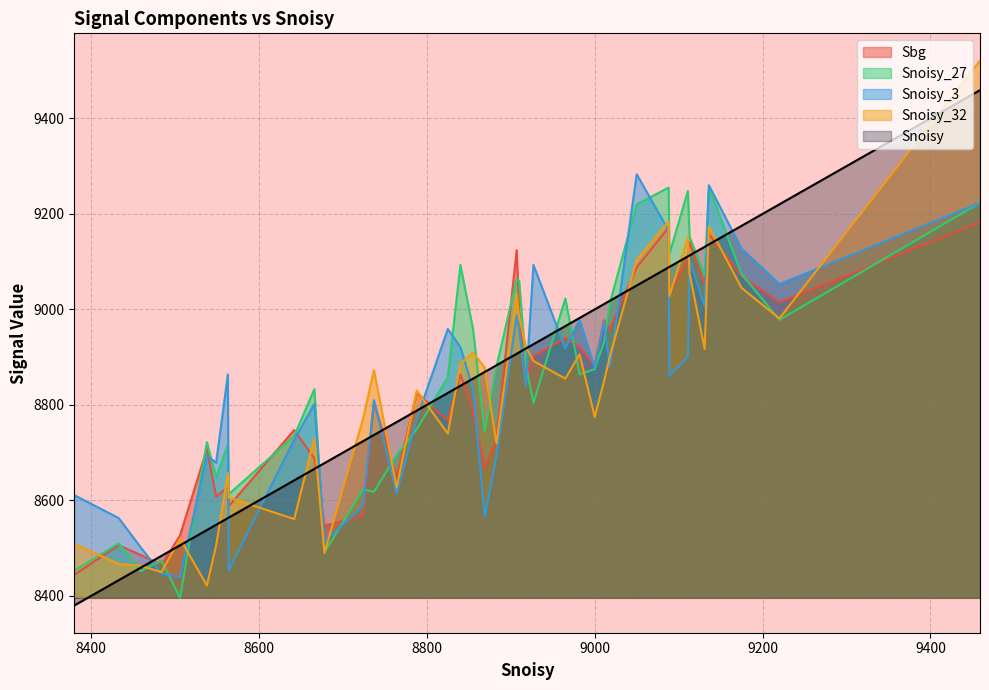

What is the maximum value shown in the chart?

9521.0